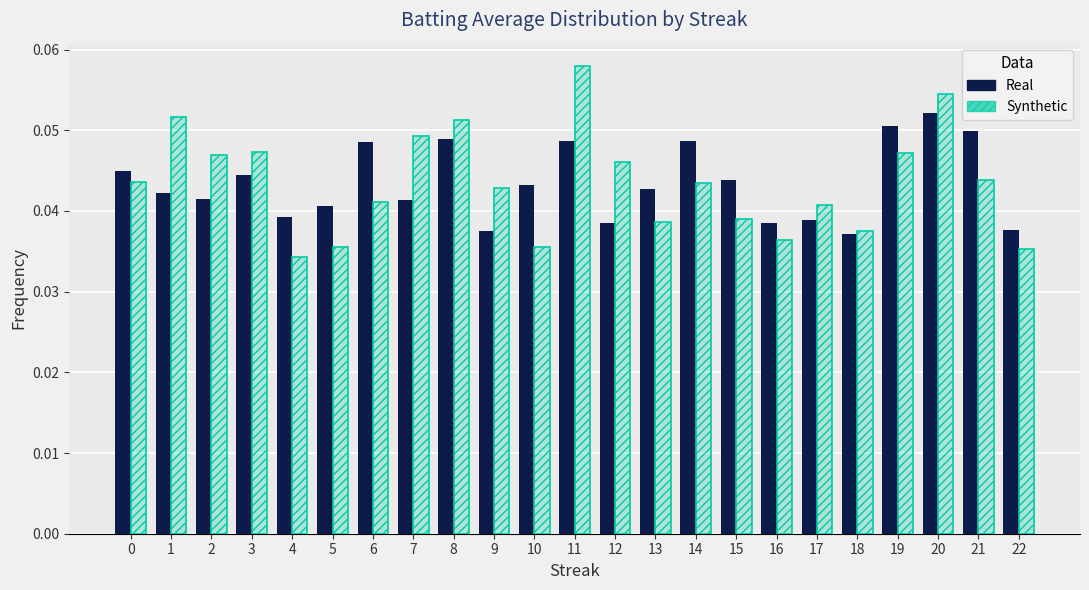

True or false: Synthetic has a value of 0.1 at 17.

False